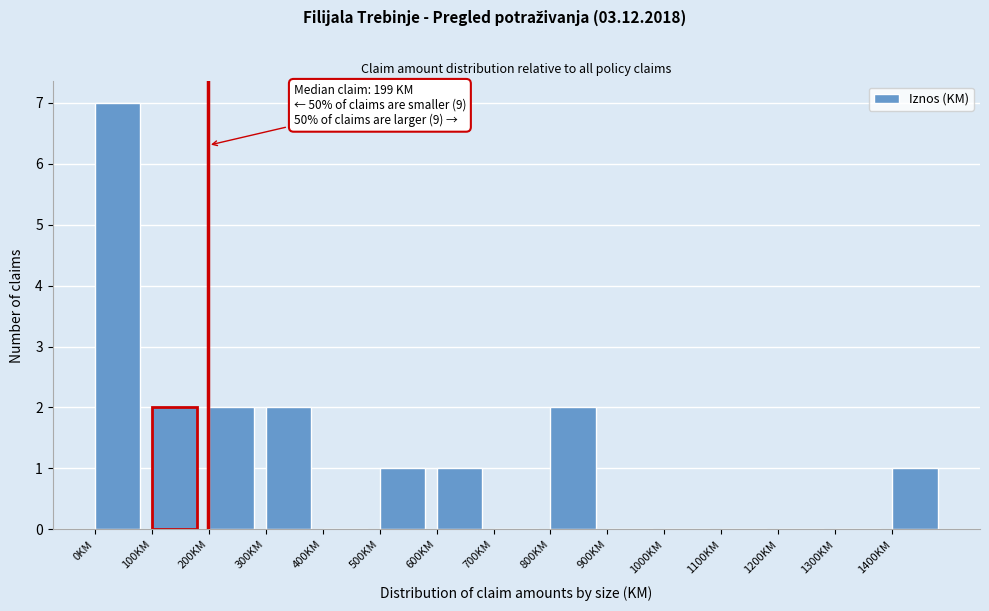

Which range on the x-axis has the tallest bar?

0 to 100